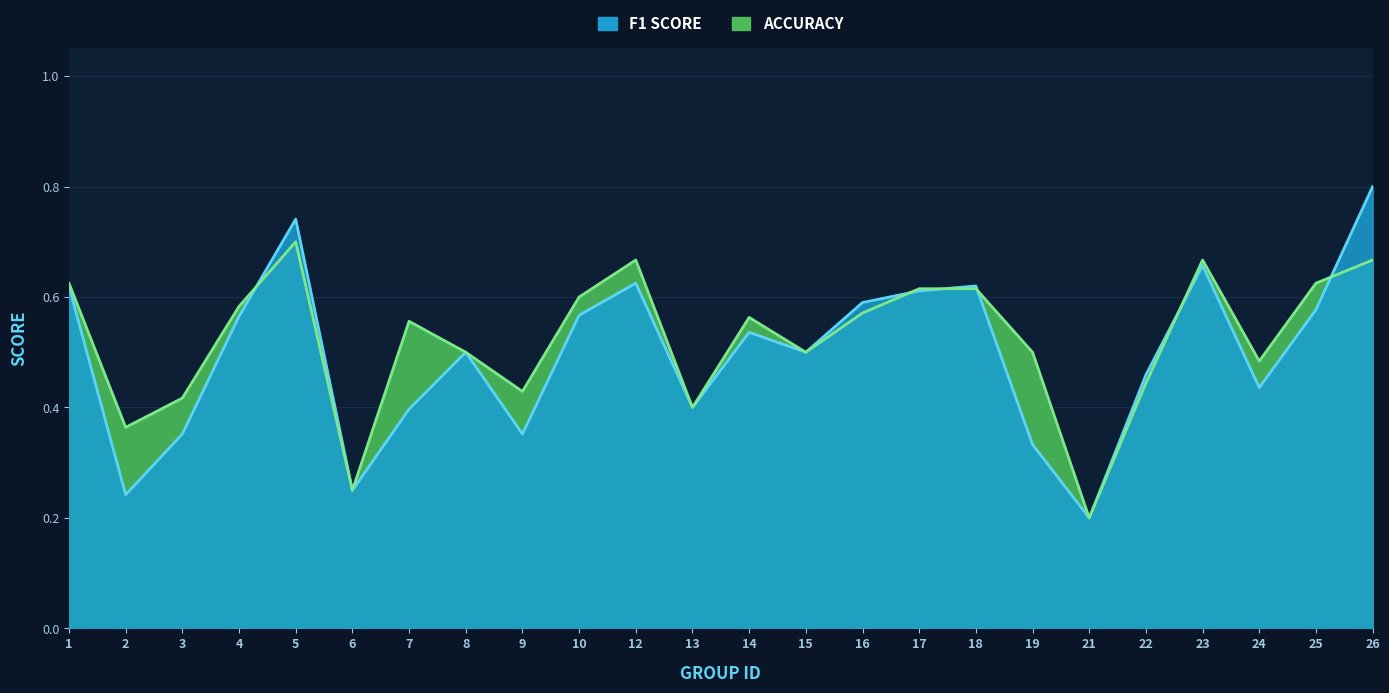

At which category is the sum across all series the highest?

26